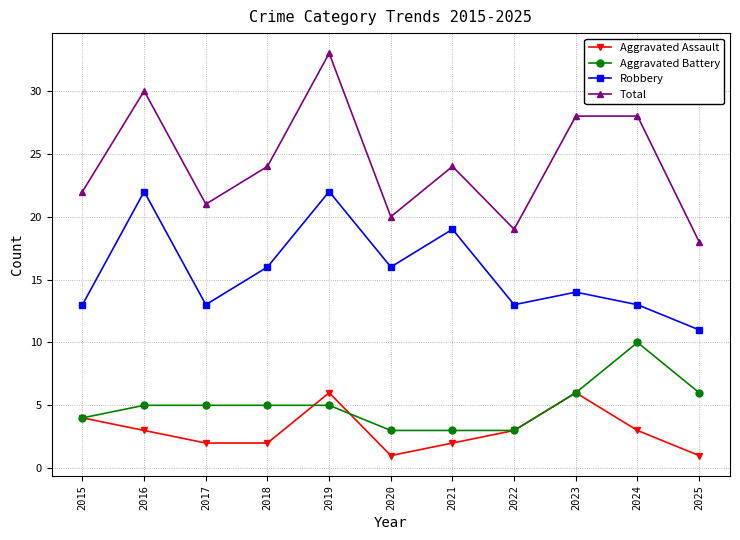

What is the maximum value for Aggravated Battery?

10